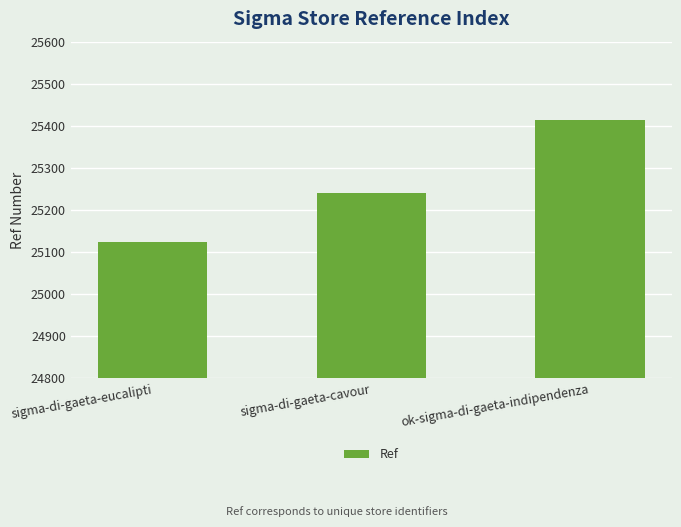

What is the change in value from sigma-di-gaeta-eucalipti to sigma-di-gaeta-cavour?

+116